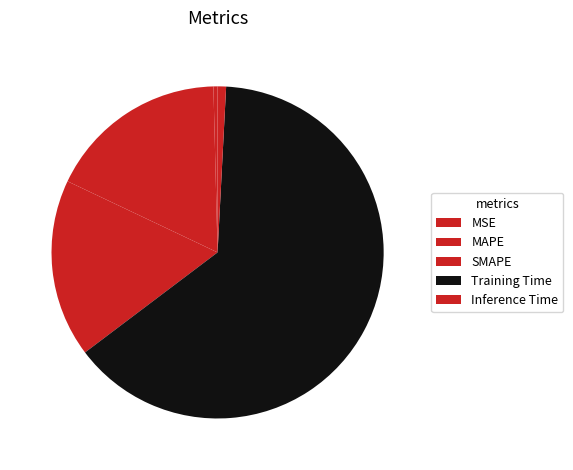

Does Training Time account for over 50% of the chart?

Yes